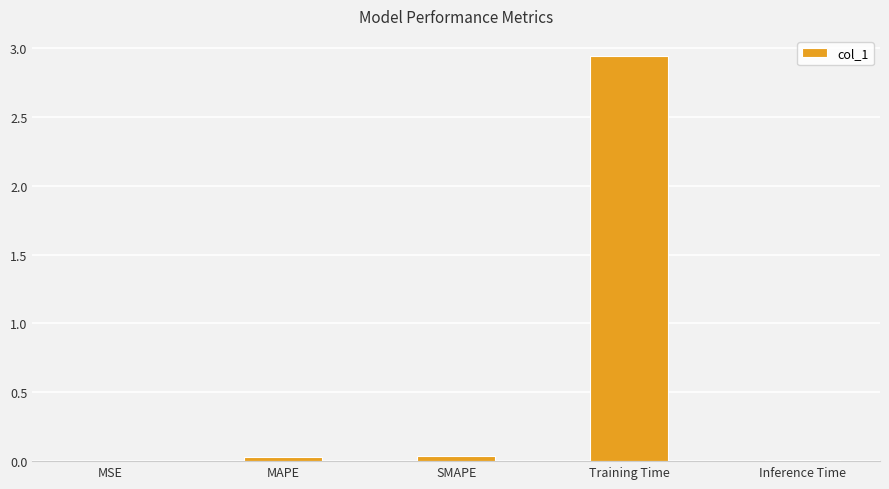

What is the sum of all values?

3.0